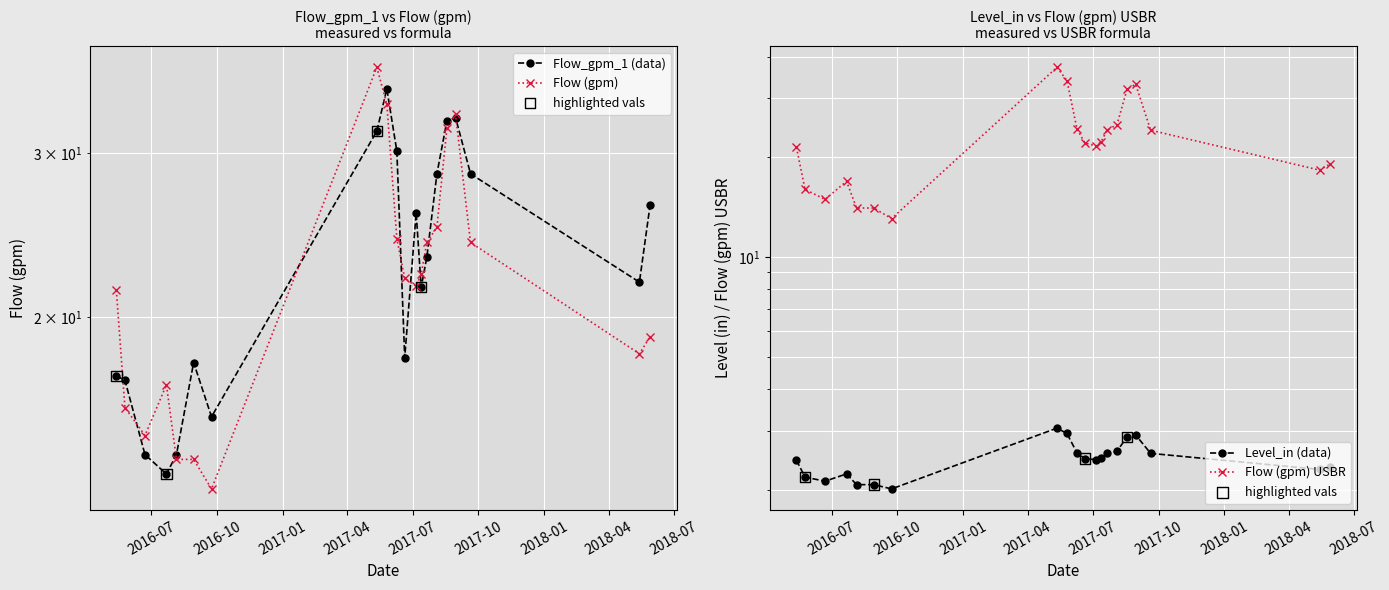

What is the total value across all series at 2016-09-23?

43.7